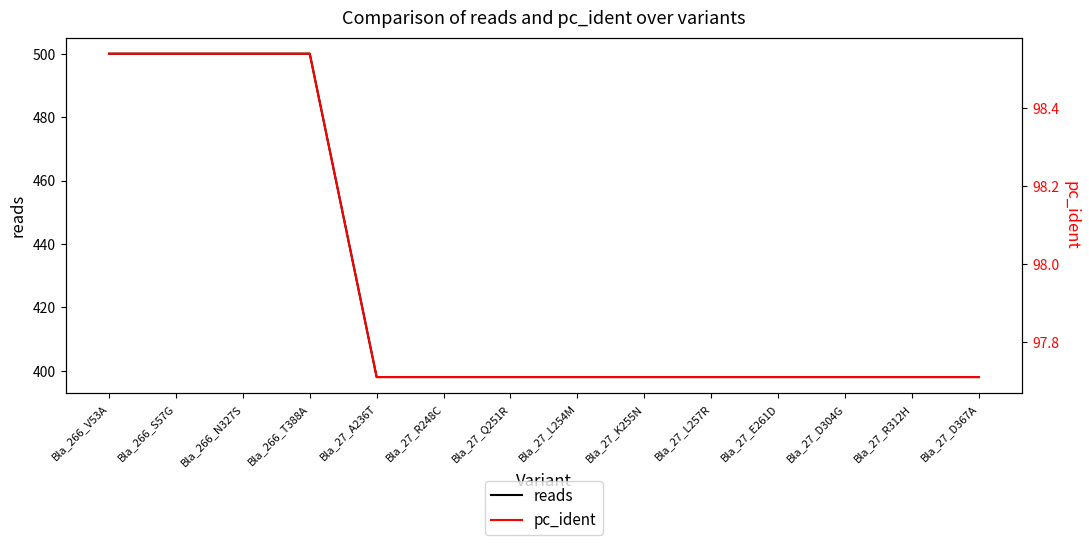

Reading right to left, transcribe all the data shown in this chart.

reads: Bla_27_D367A=398.0	Bla_27_R312H=398.0	Bla_27_D304G=398.0	Bla_27_E261D=398.0	Bla_27_L257R=398.0	Bla_27_K255N=398.0	Bla_27_L254M=398.0	Bla_27_Q251R=398.0	Bla_27_R248C=398.0	Bla_27_A236T=398.0	Bla_266_T388A=500.0	Bla_266_N327S=500.0	Bla_266_S57G=500.0	Bla_266_V53A=500.0
pc_ident: Bla_27_D367A=97.7	Bla_27_R312H=97.7	Bla_27_D304G=97.7	Bla_27_E261D=97.7	Bla_27_L257R=97.7	Bla_27_K255N=97.7	Bla_27_L254M=97.7	Bla_27_Q251R=97.7	Bla_27_R248C=97.7	Bla_27_A236T=97.7	Bla_266_T388A=98.5	Bla_266_N327S=98.5	Bla_266_S57G=98.5	Bla_266_V53A=98.5